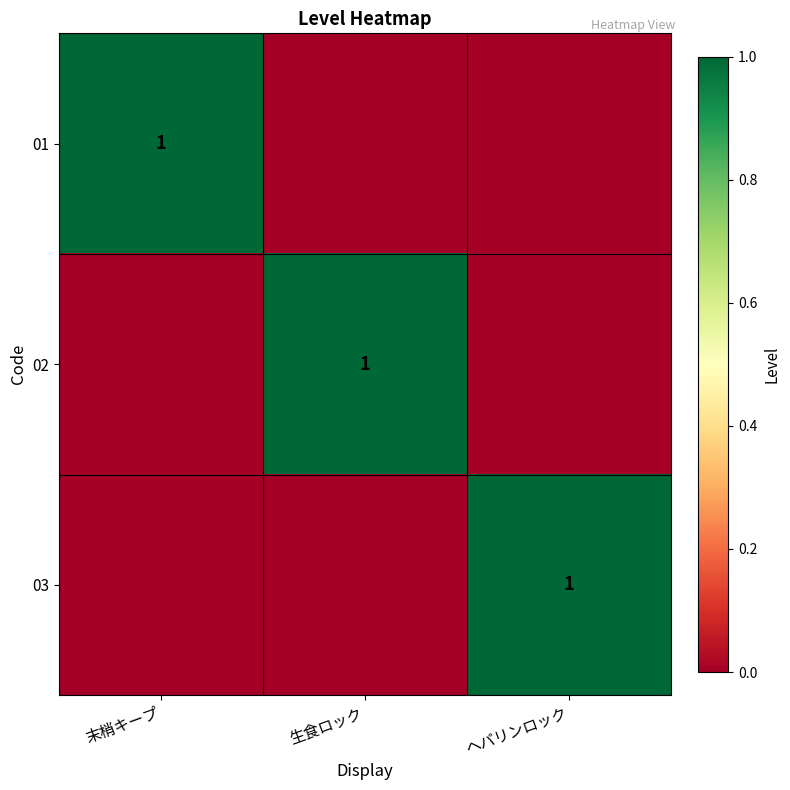

The value of 03 at ヘパリンロック is 2. True or false?

False